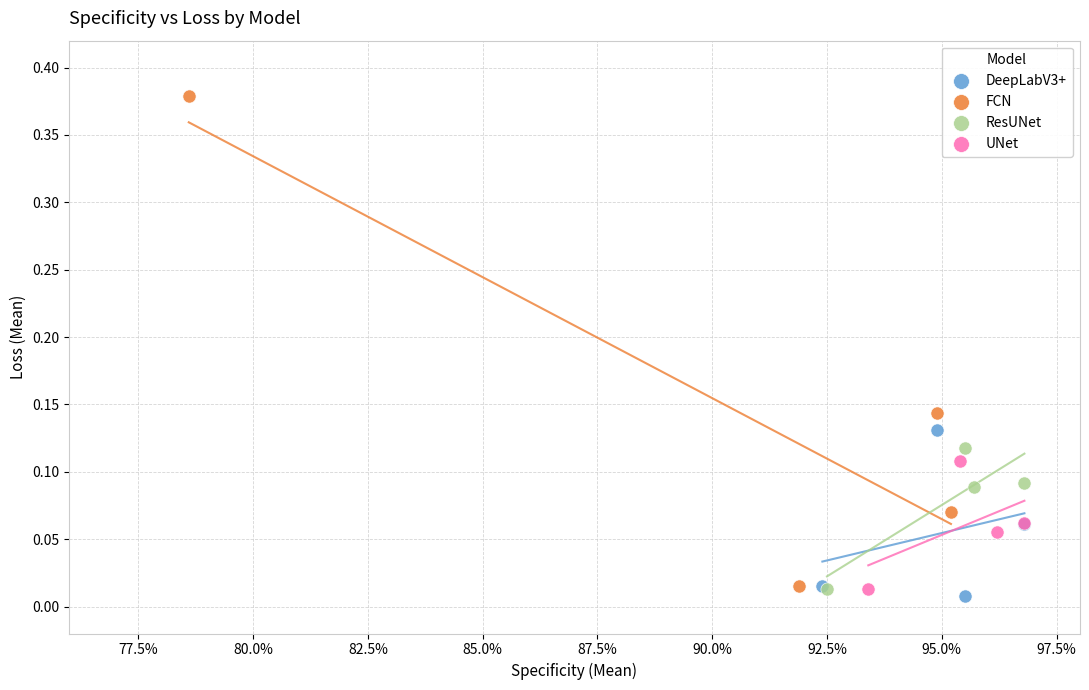

Which series reaches the minimum Y coordinate?

DeepLabV3+